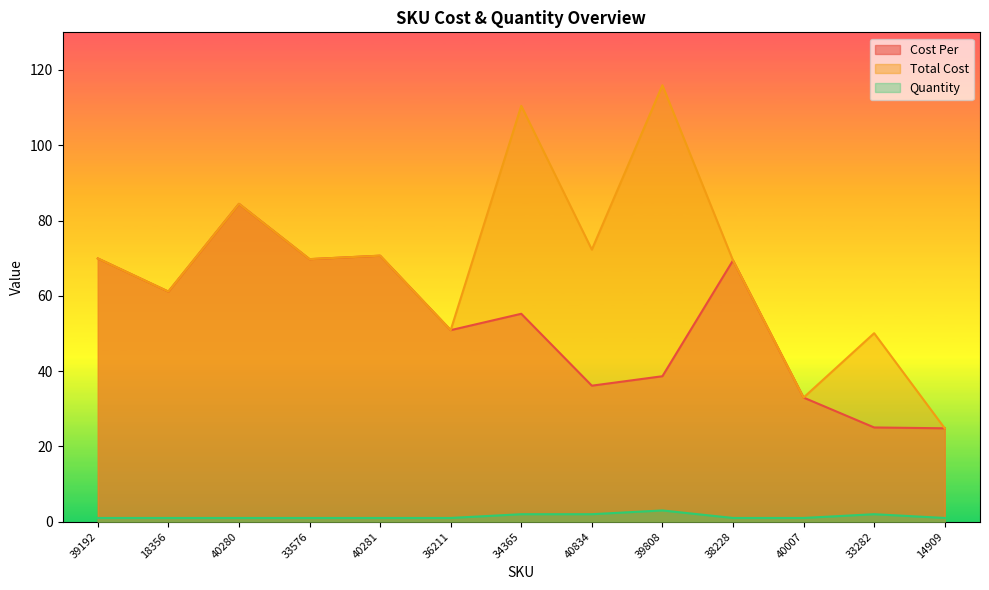

Is the value of Quantity at 36211 greater than the value of Total Cost at 18356?

No